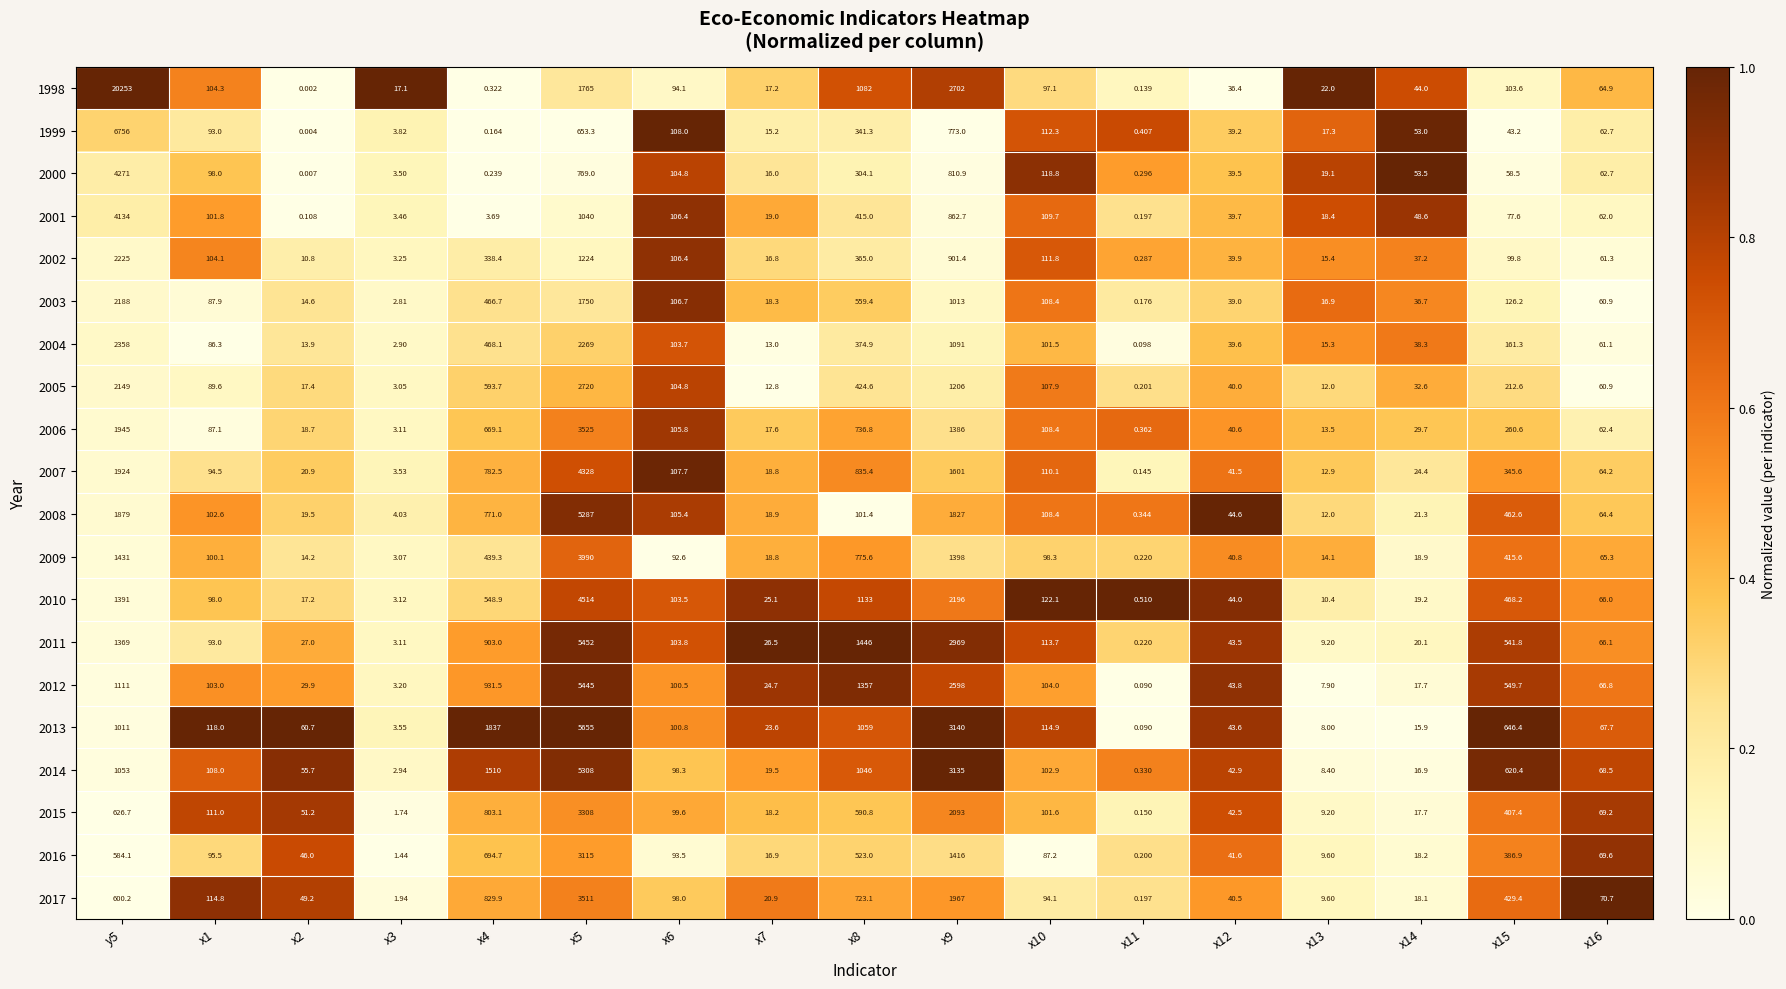

What is the spread (max minus min) of values at x5?

5001.7